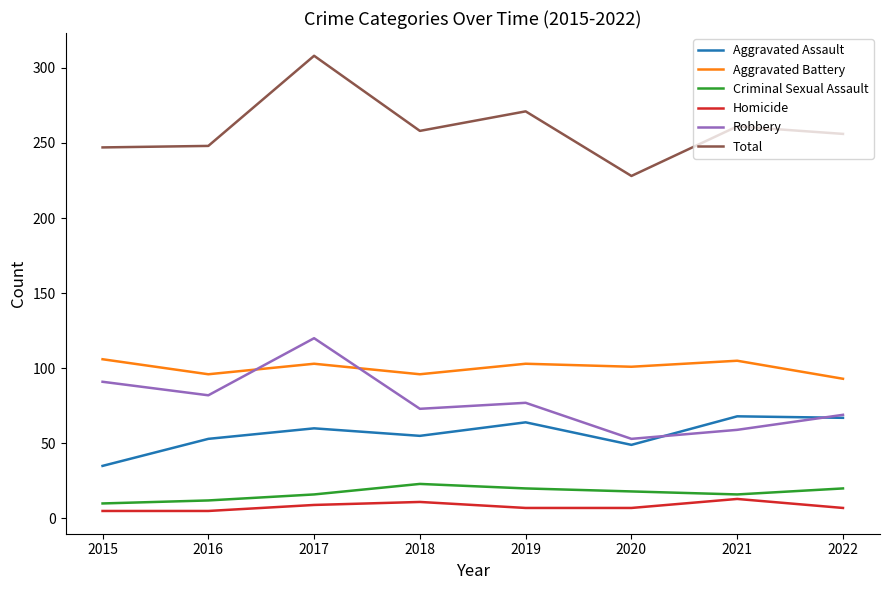

Between which two adjacent categories do Aggravated Assault and Robbery first intersect?

2020 and 2021